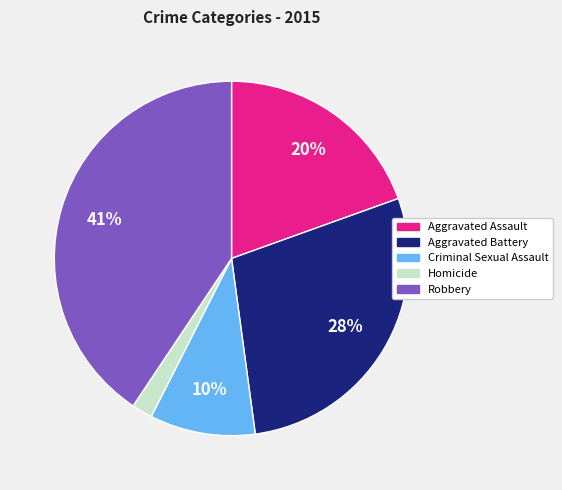

The Robbery slice represents 41% of the pie. True or false?

True